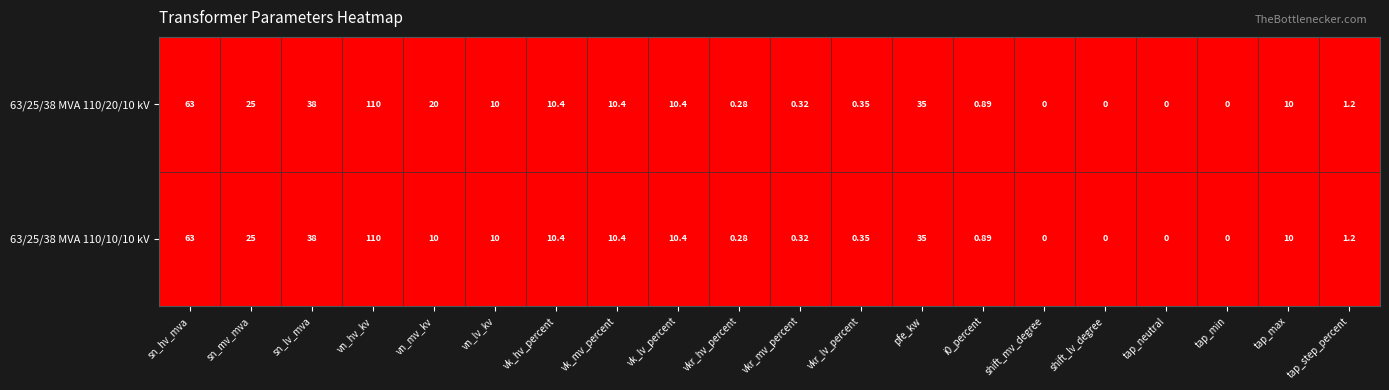

Which category has the highest value in the 63/25/38 MVA 110/20/10 kV series?

vn_hv_kv